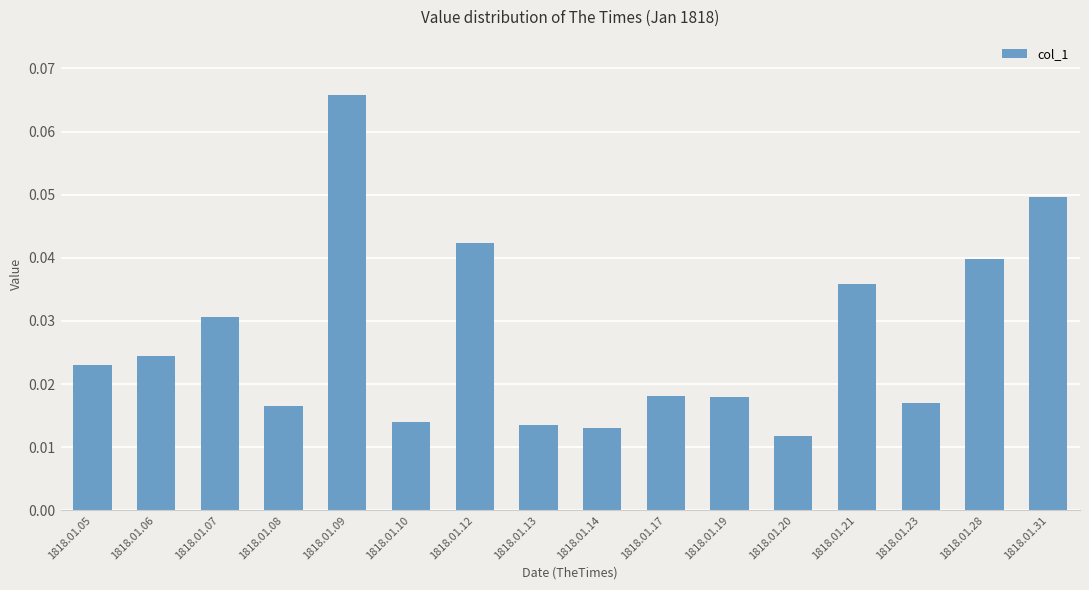

What is the sum of all values?

0.4